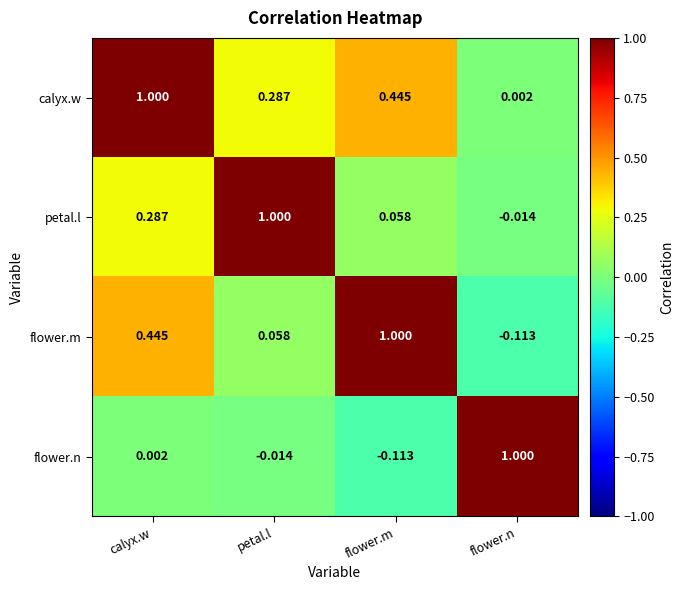

At calyx.w, list the series in order from smallest to largest.

flower.n, petal.l, flower.m, calyx.w